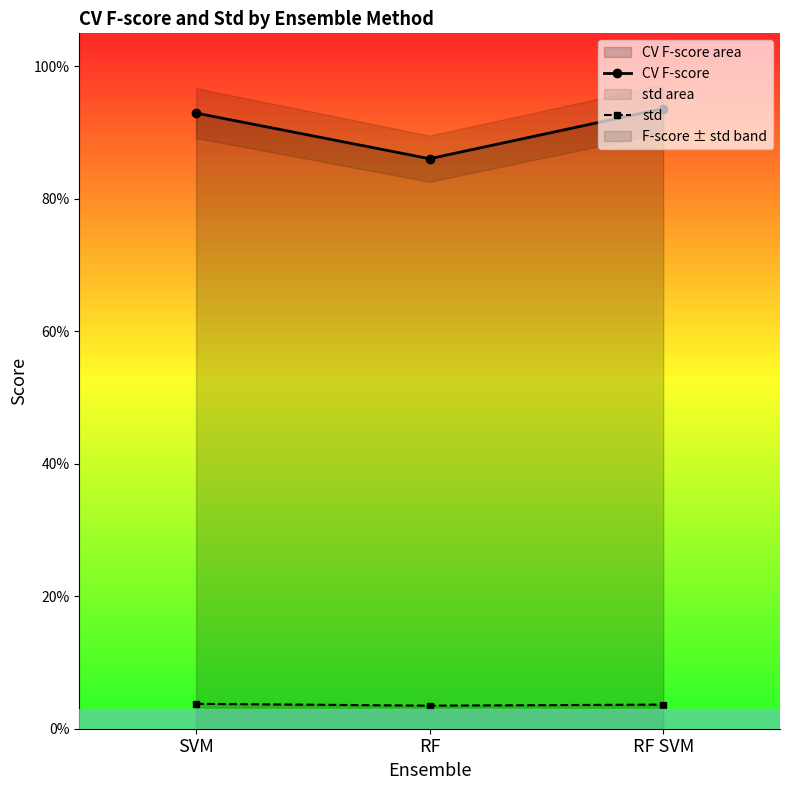

At which label is CV F-score closest to 0?

RF